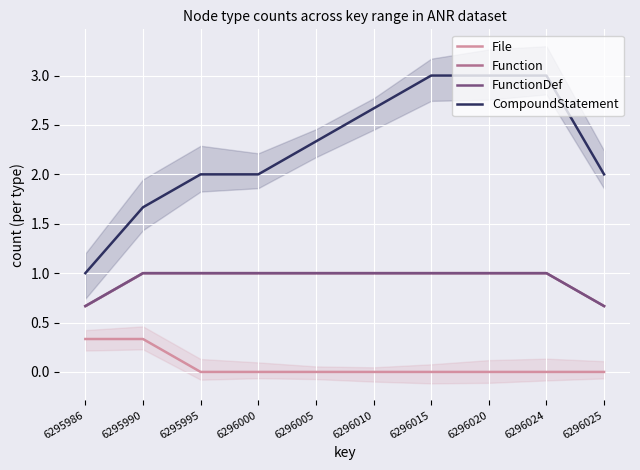

True or false: FunctionDef has a value of 1.0 at 6295990.

True